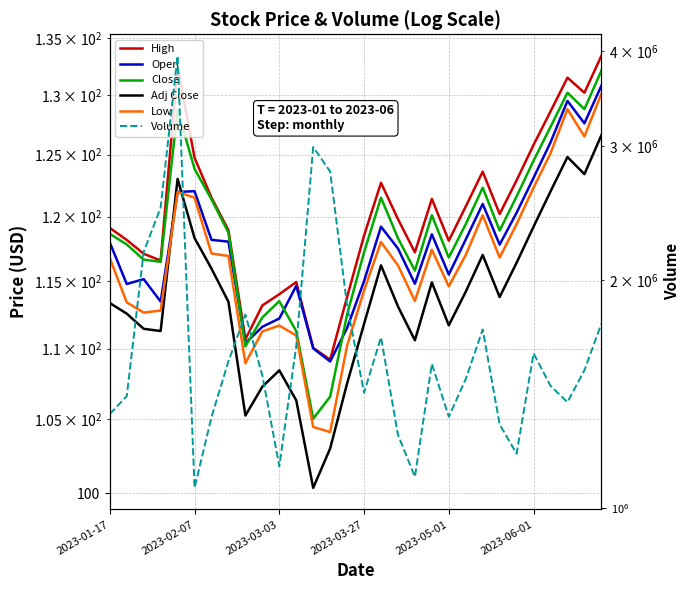

Which series has the largest total across all categories?

Volume